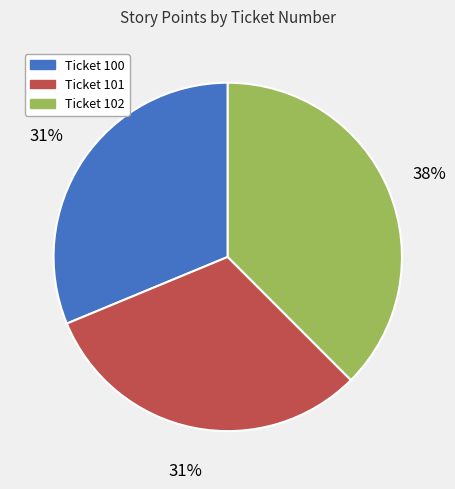

To the nearest percent, what is the average slice percentage?

33%